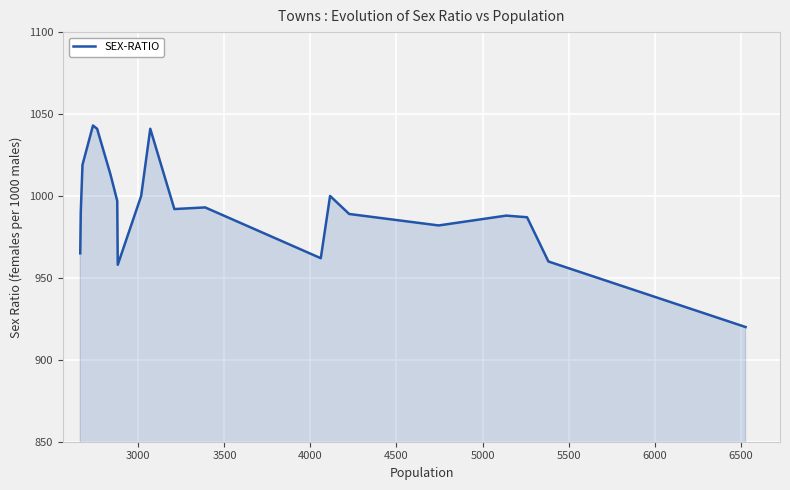

What is the minimum value shown in the chart?

920